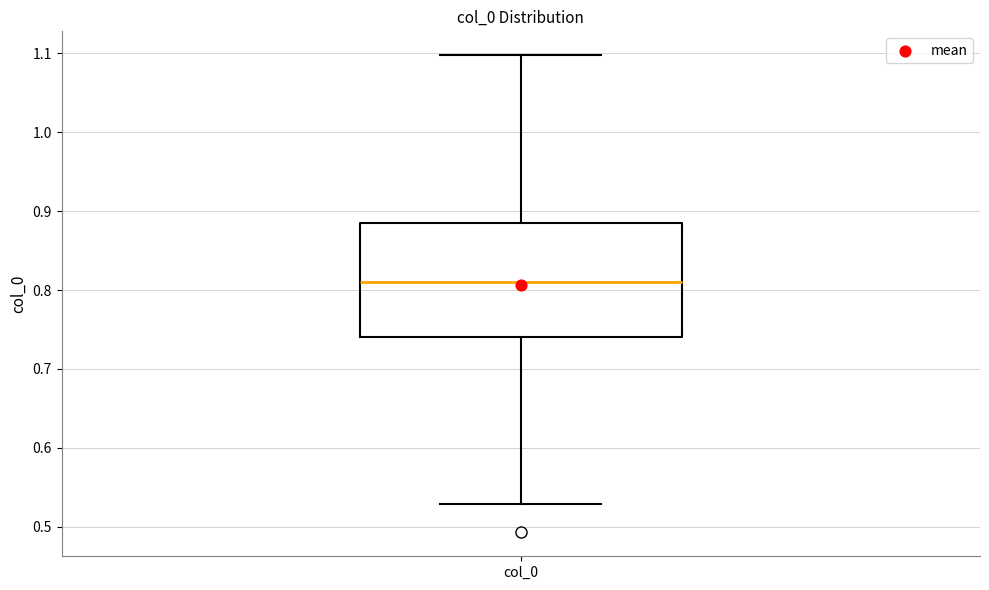

Read this box plot against the y-axis: the position of the median line, the range covered by the box, and the ends of both whiskers. The values are not printed on the chart, so give them approximately, as read against the axis.

median 0.81, box 0.74 to 0.89, whiskers 0.53 to 1.10